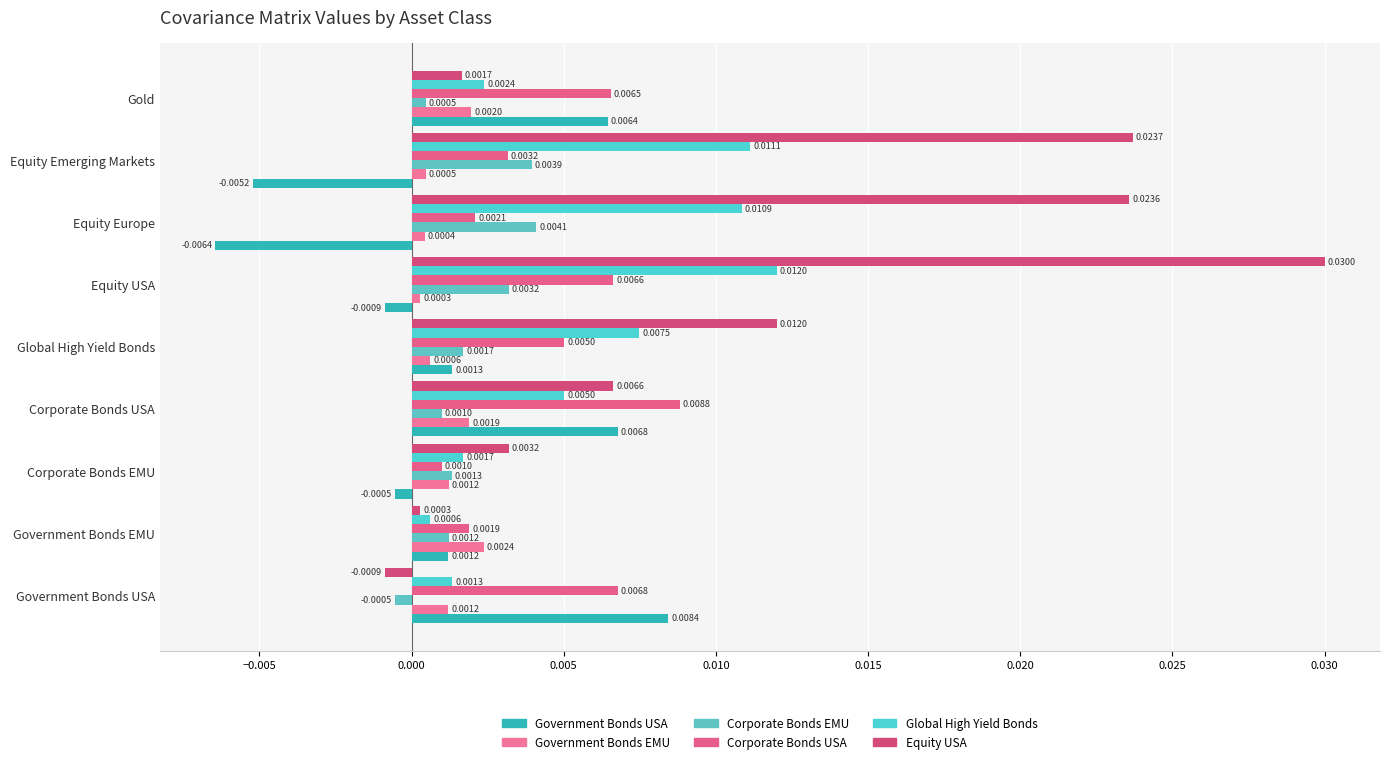

Which category has the highest value in the Corporate Bonds USA series?

Corporate Bonds USA